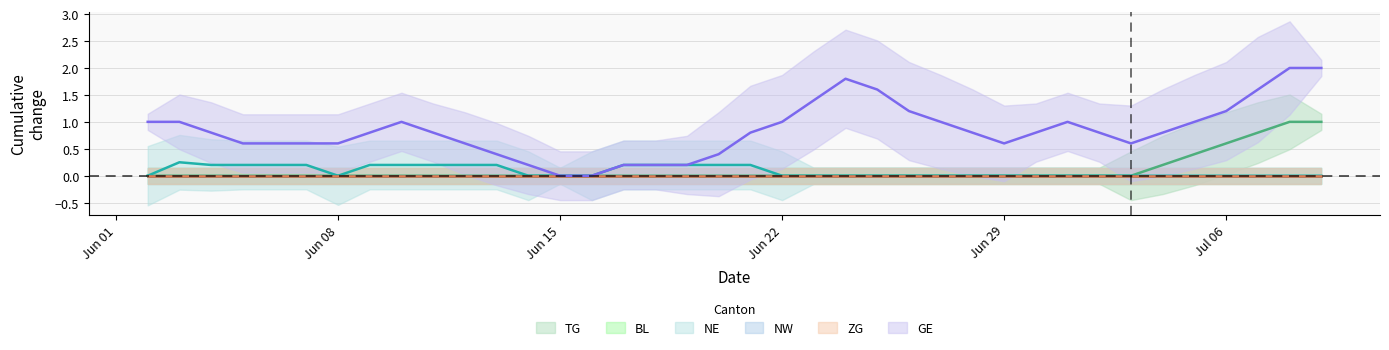

True or false: TG and NE intersect in this chart.

False